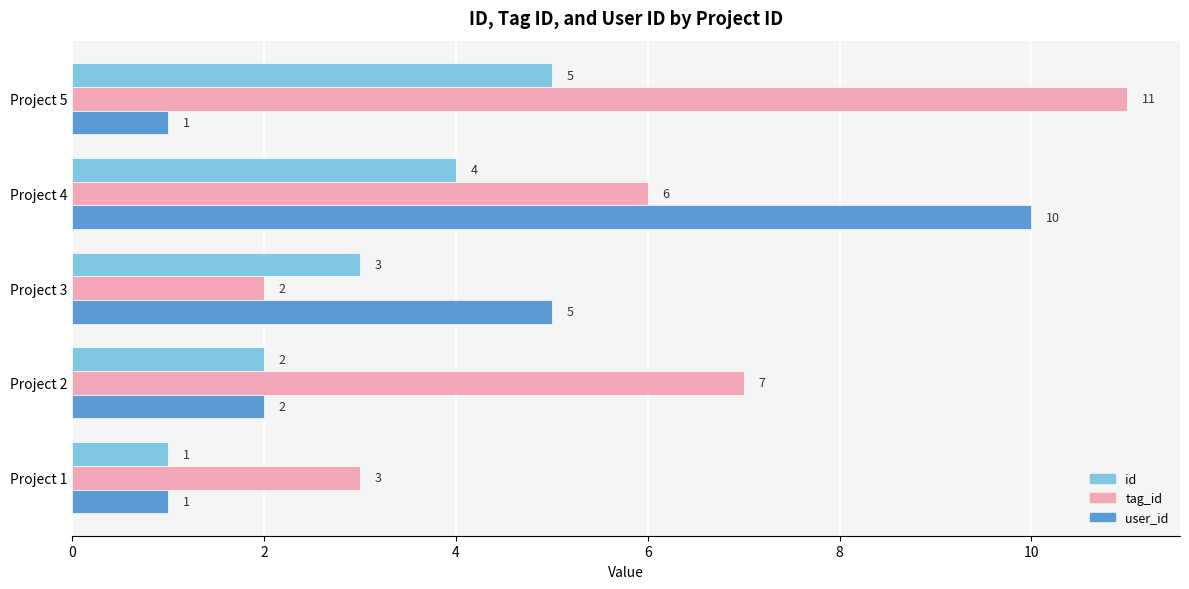

What is the spread (max minus min) of values at Project 3?

3